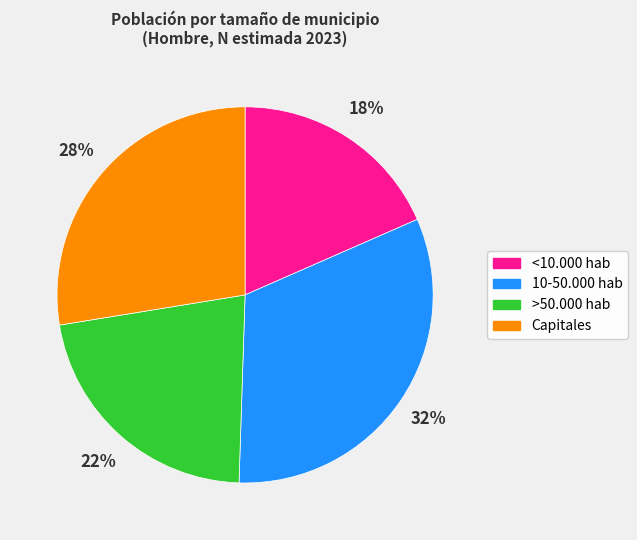

Rank the categories by value from lowest to highest.

<10.000 hab, >50.000 hab, Capitales, 10-50.000 hab